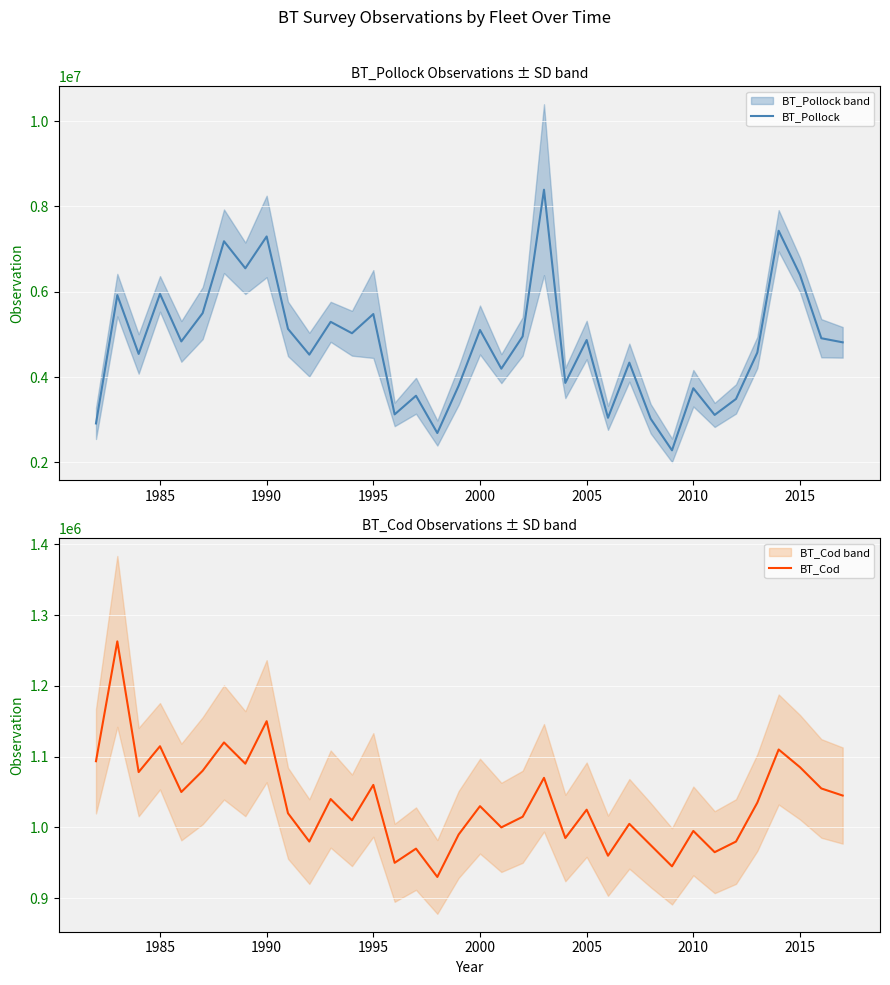

List the series in order of their overall mean, lowest first.

BT_Cod, BT_Pollock